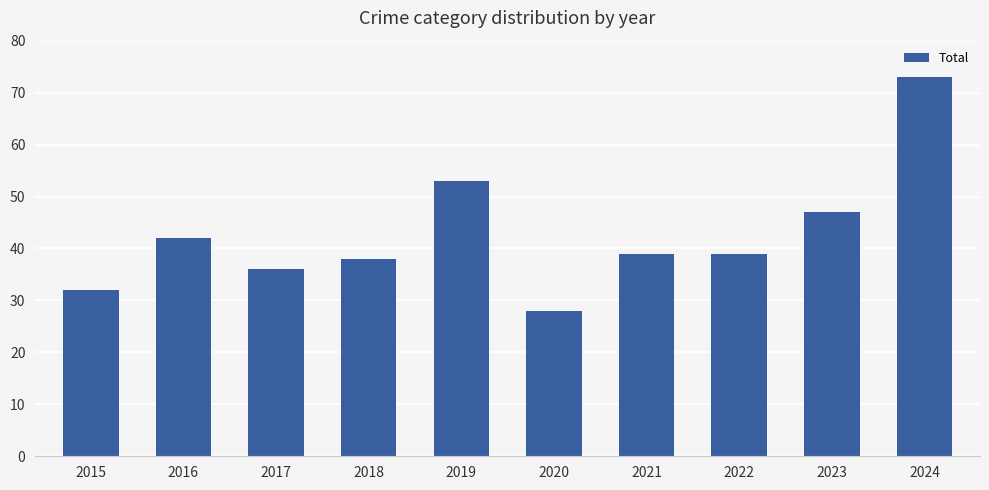

Reading left to right, list all the values displayed in this chart.

2015=32	2016=42	2017=36	2018=38	2019=53	2020=28	2021=39	2022=39	2023=47	2024=73